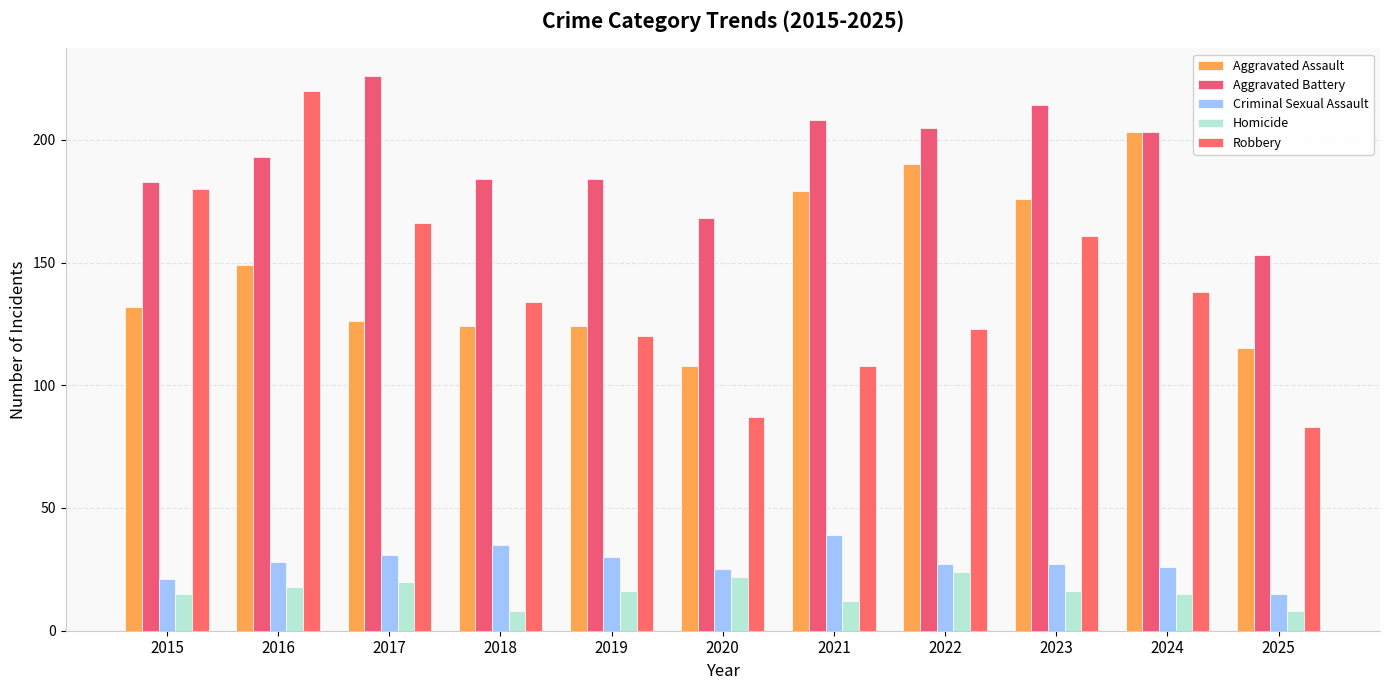

What is the average value of the Robbery series?

138